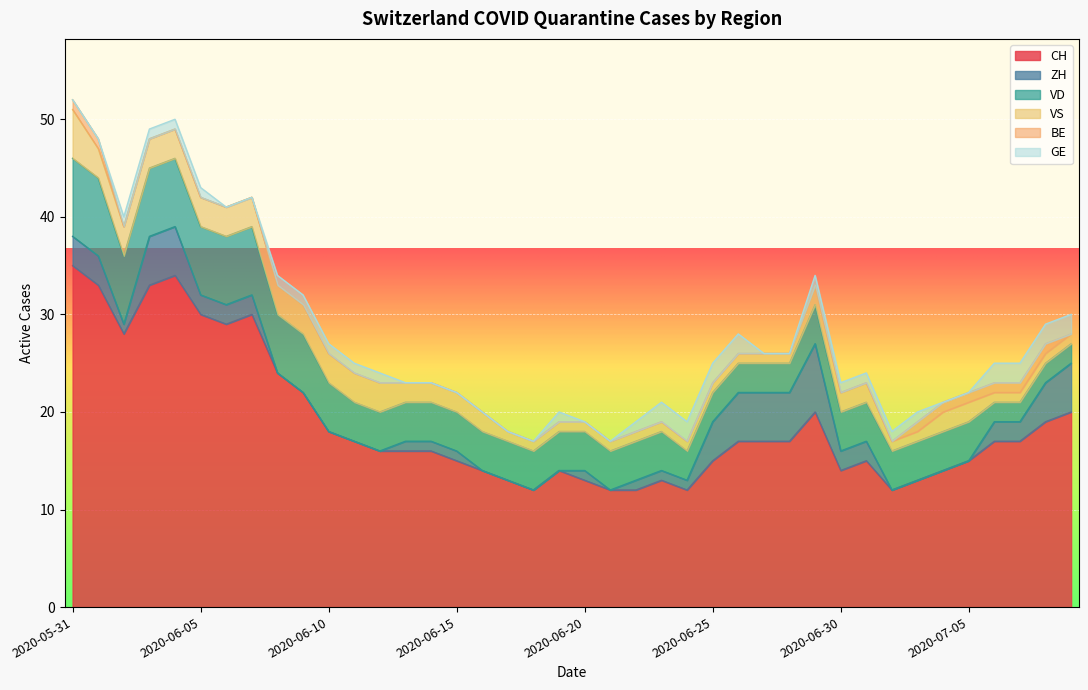

What is the label of the 26th point from the right?

2020-06-14